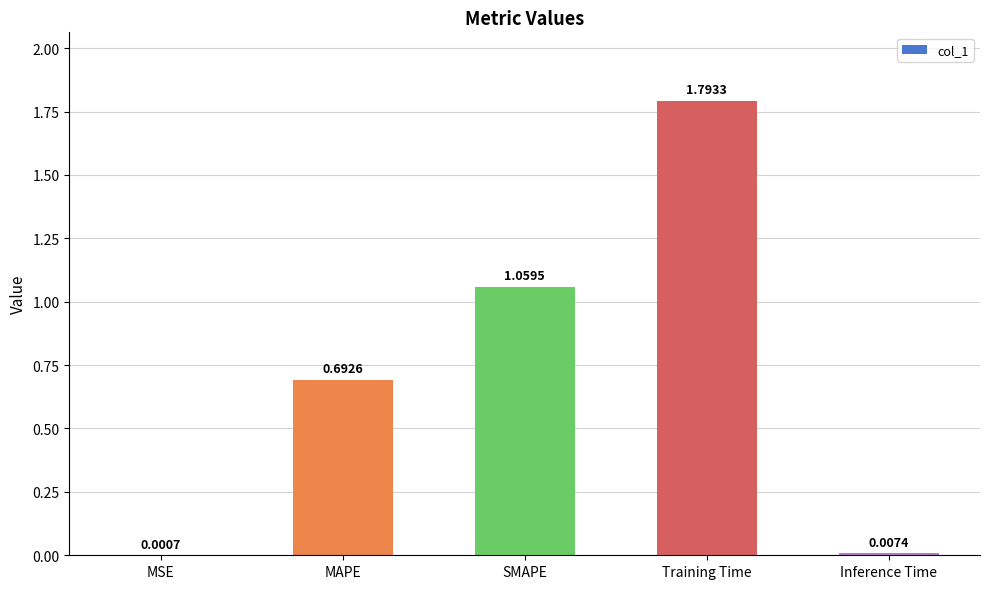

At which category does the chart reach its peak across all series?

Training Time